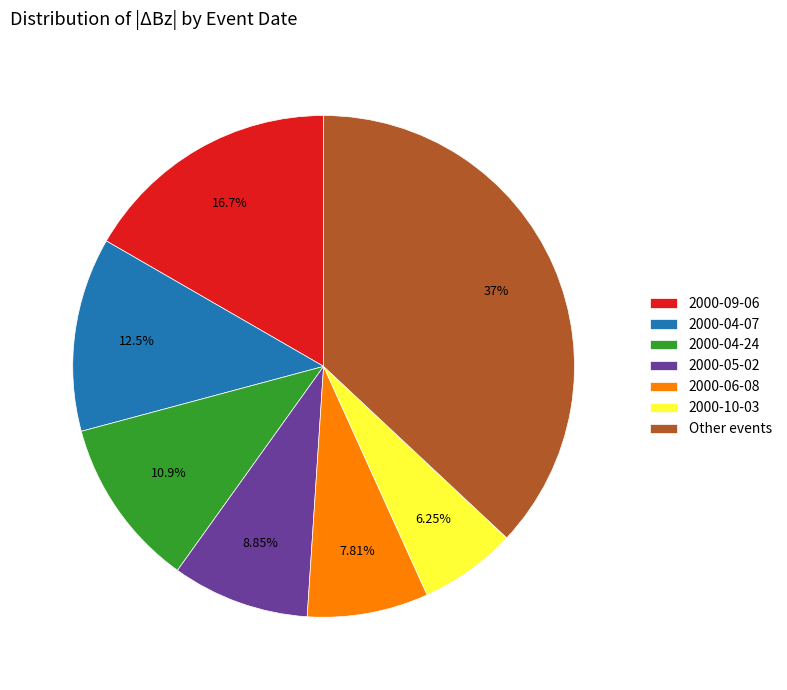

What is the smallest slice in the pie chart?

2000-10-03